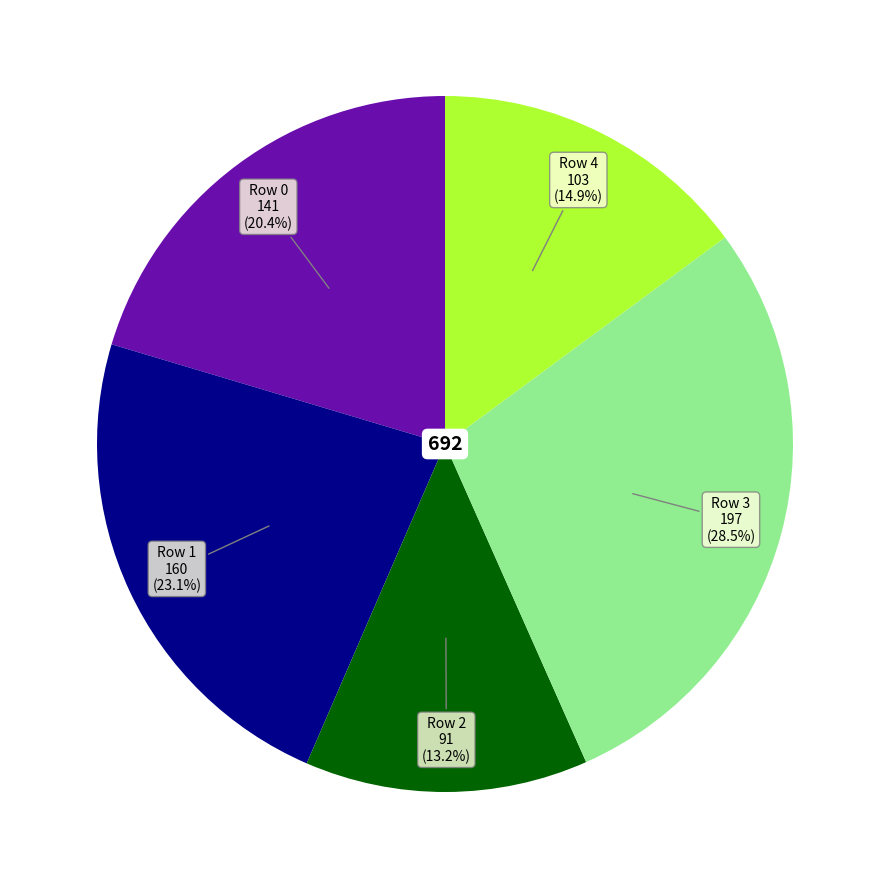

Is there a majority slice in this chart?

No